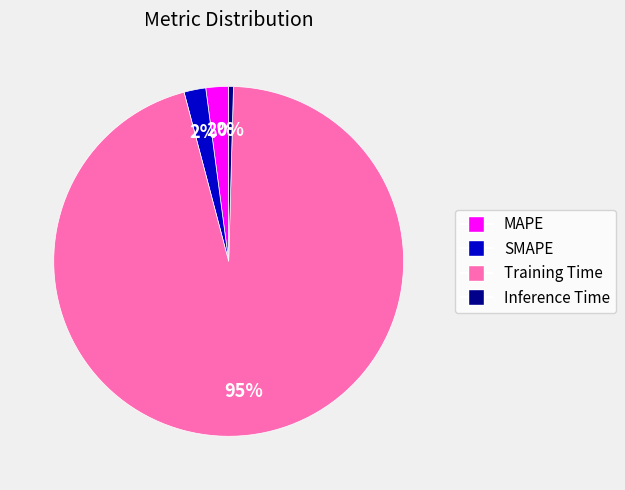

True or false: SMAPE accounts for 2% of the total.

True